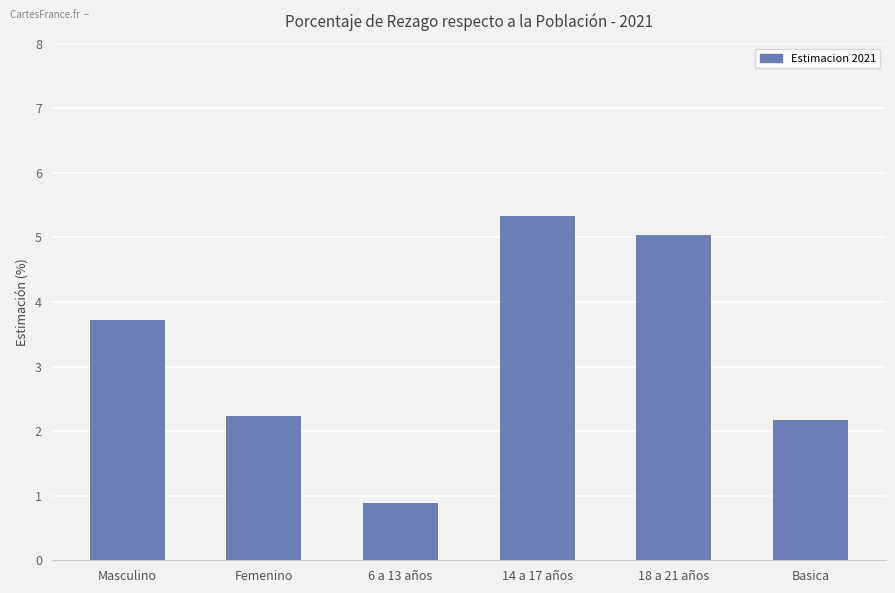

True or false: the data shows 0.9 at 6 a 13 años.

True